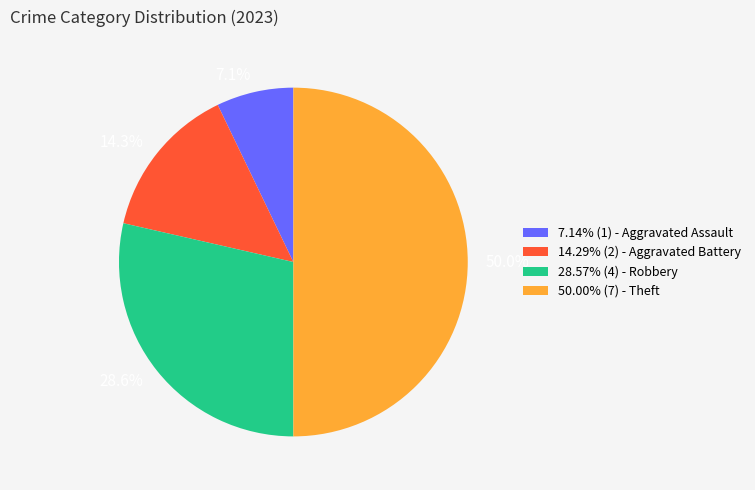

What is the total percentage of 14.3% and 7.1%?

21.4%